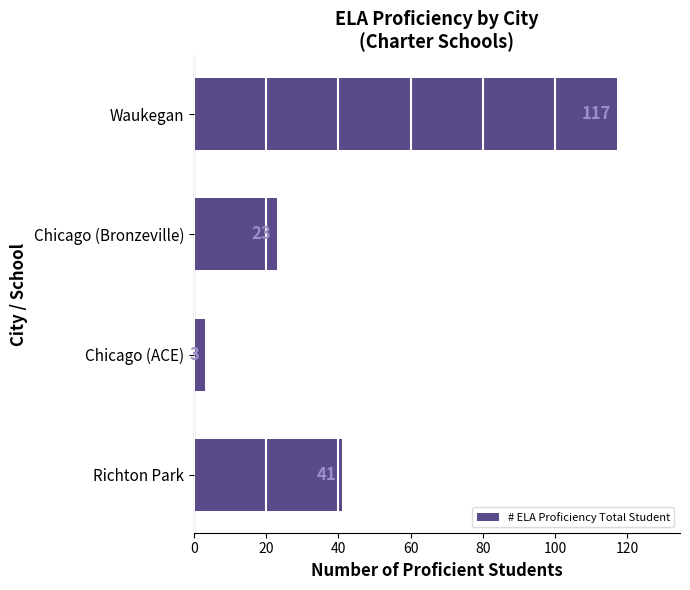

The value at Richton Park is 64. True or false?

False